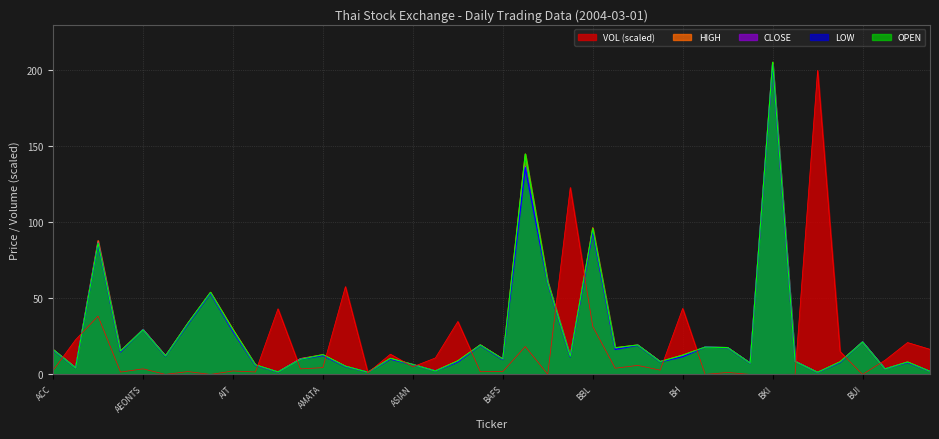

What is the highest value of the OPEN series?

205.3